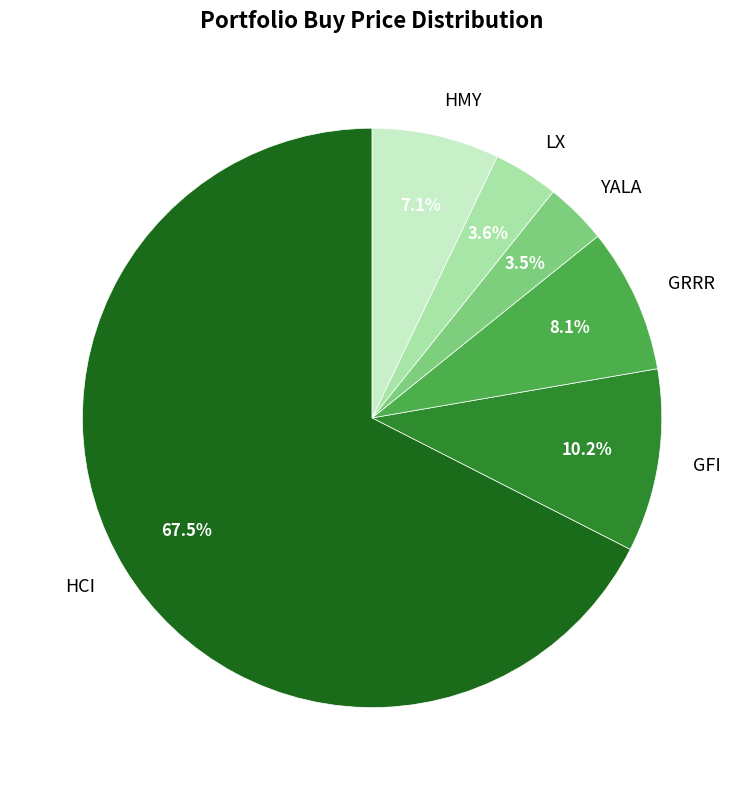

Between GFI and GRRR, which is larger?

GFI